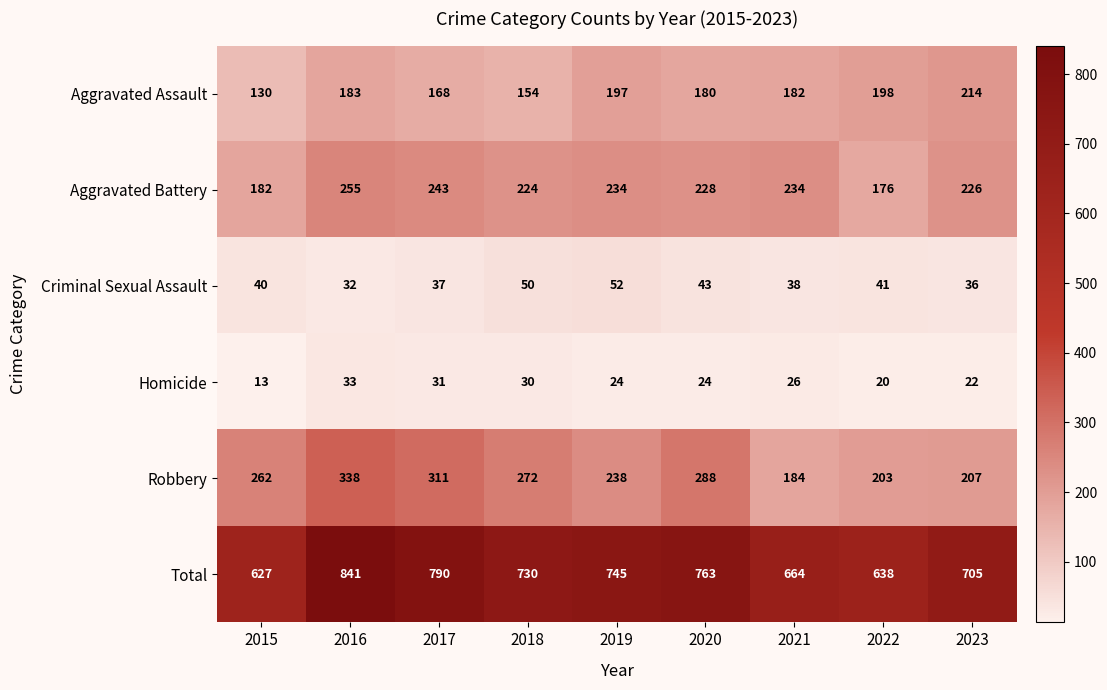

What is the average value of the Robbery series?

256